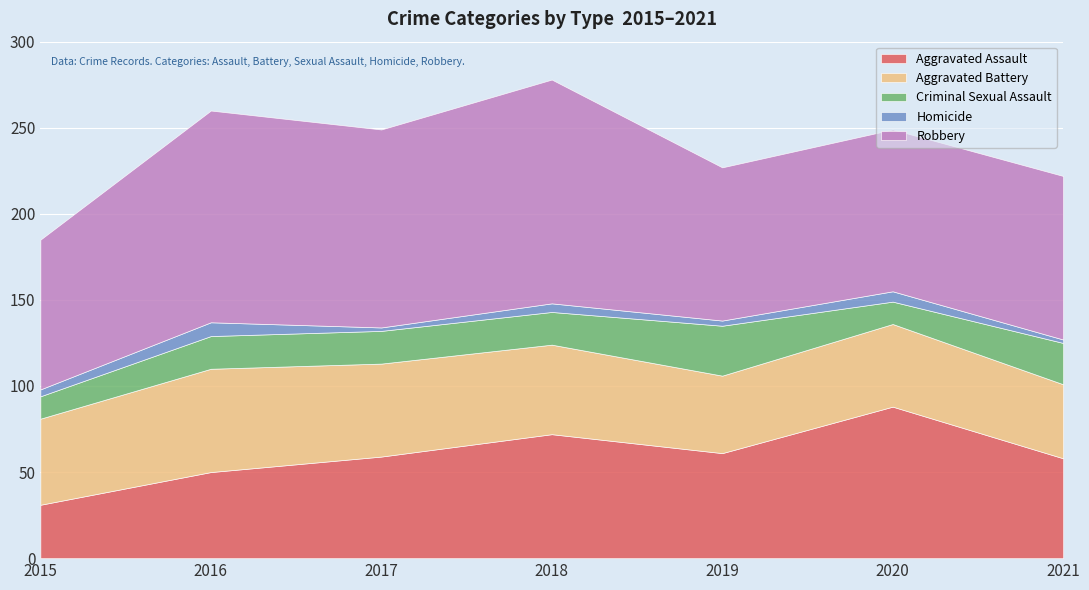

What is the difference between the maximum and minimum values in the Aggravated Battery series?

17